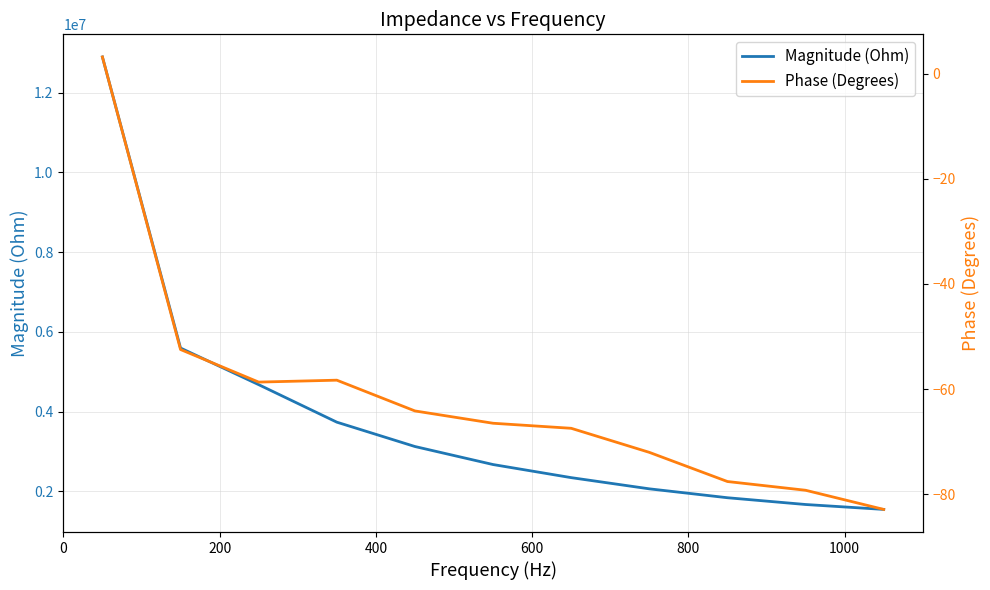

Reading left to right, what are all the values shown in this chart?

Magnitude (Ohm): 12894612.5	5592611.5	4673682.8	3732788.2	3121858.2	2669634.6	2341059.8	2060142.6	1836908.5	1667095.4	1543966.6
Phase (Degrees): 3.2	-52.5	-58.7	-58.3	-64.2	-66.5	-67.5	-72.1	-77.6	-79.3	-82.9